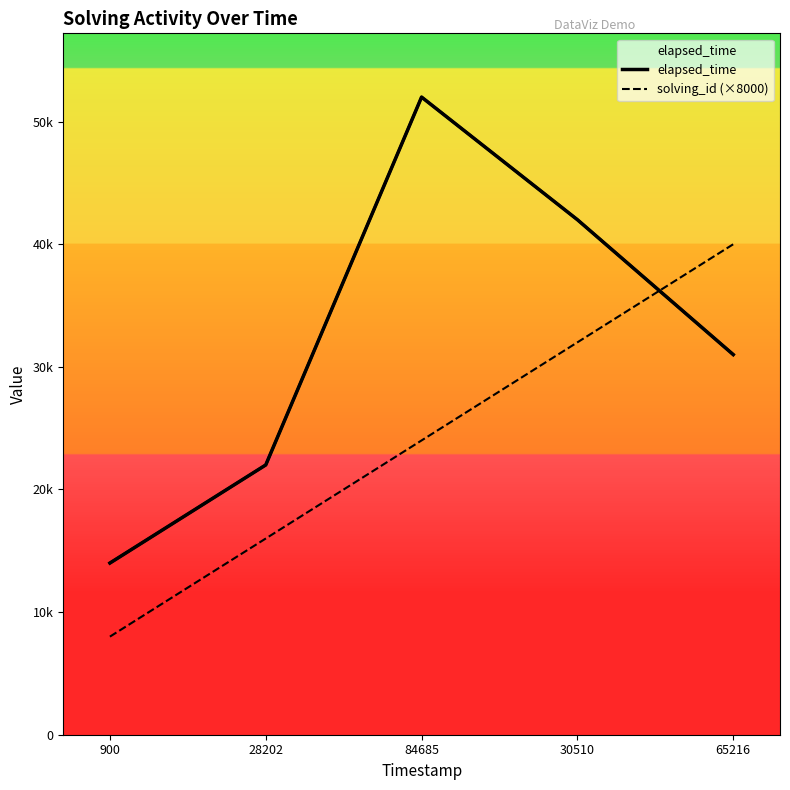

What is the lowest value of the solving_id (×8000) series?

8000